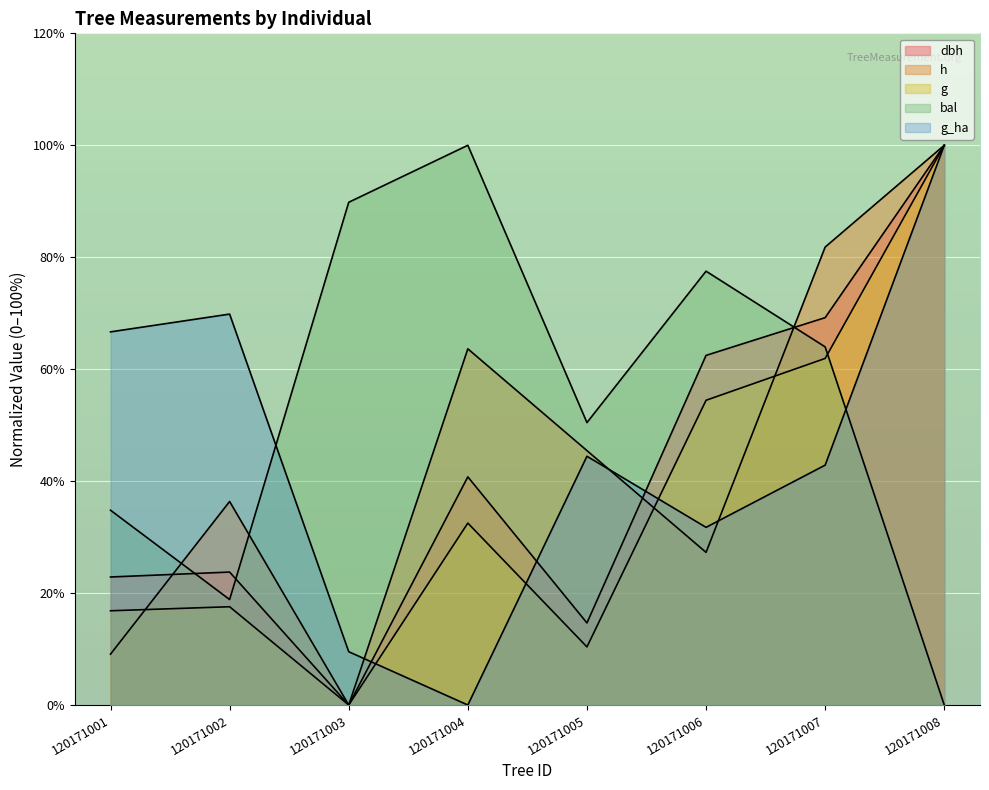

How many lines are shown in the chart?

5